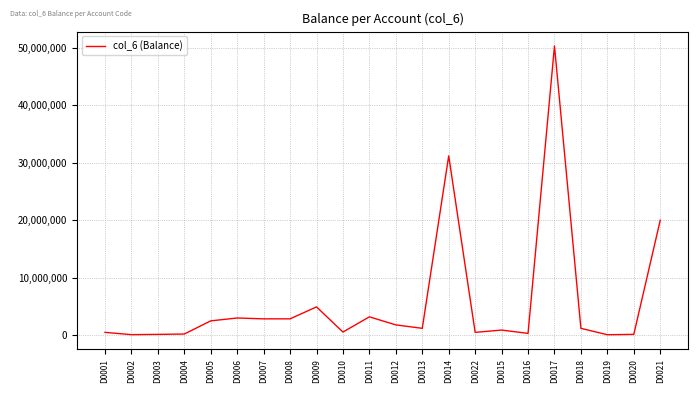

At which category does the chart reach its peak across all series?

D0017